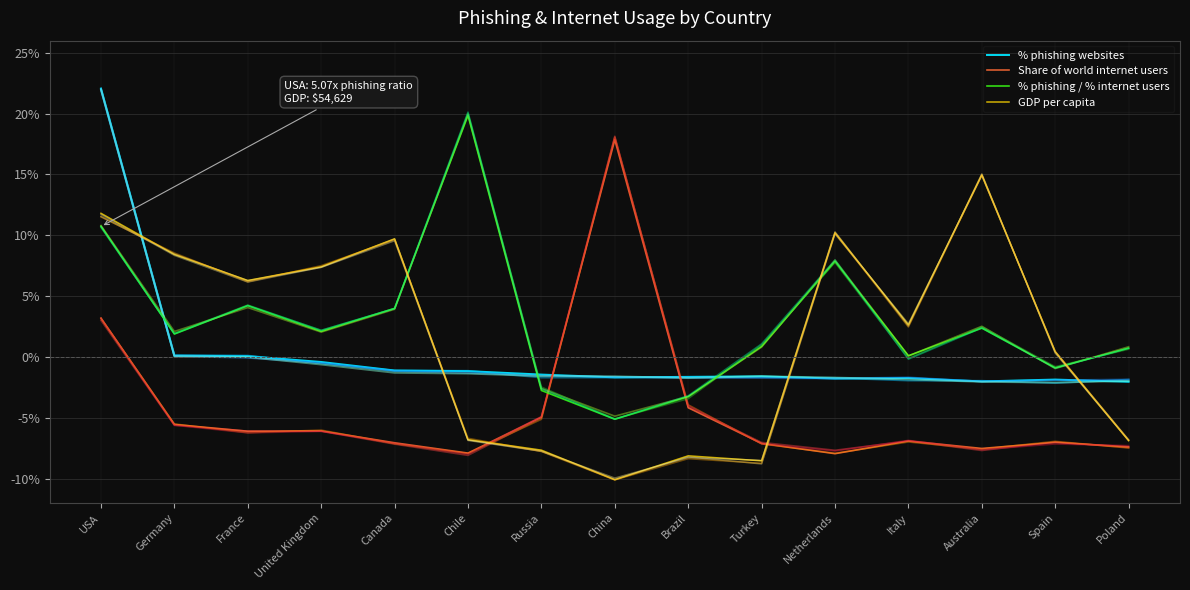

Is it true that % phishing websites equals -1.6 at Brazil?

True